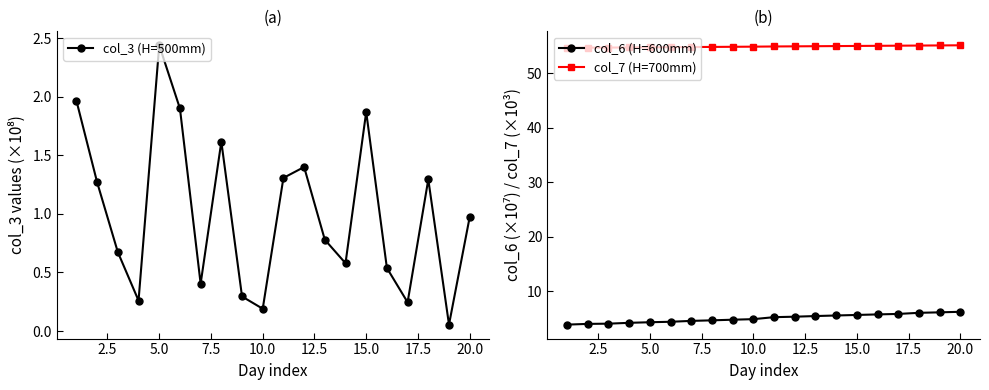

Does the chart display data point markers on the line(s)?

Yes